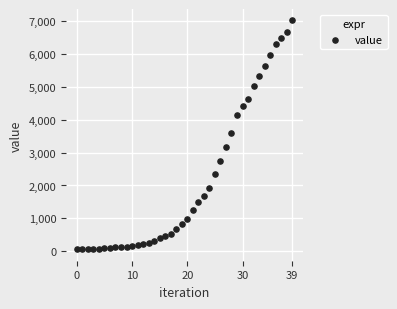

What is the range of Y values (max minus min)?

6940